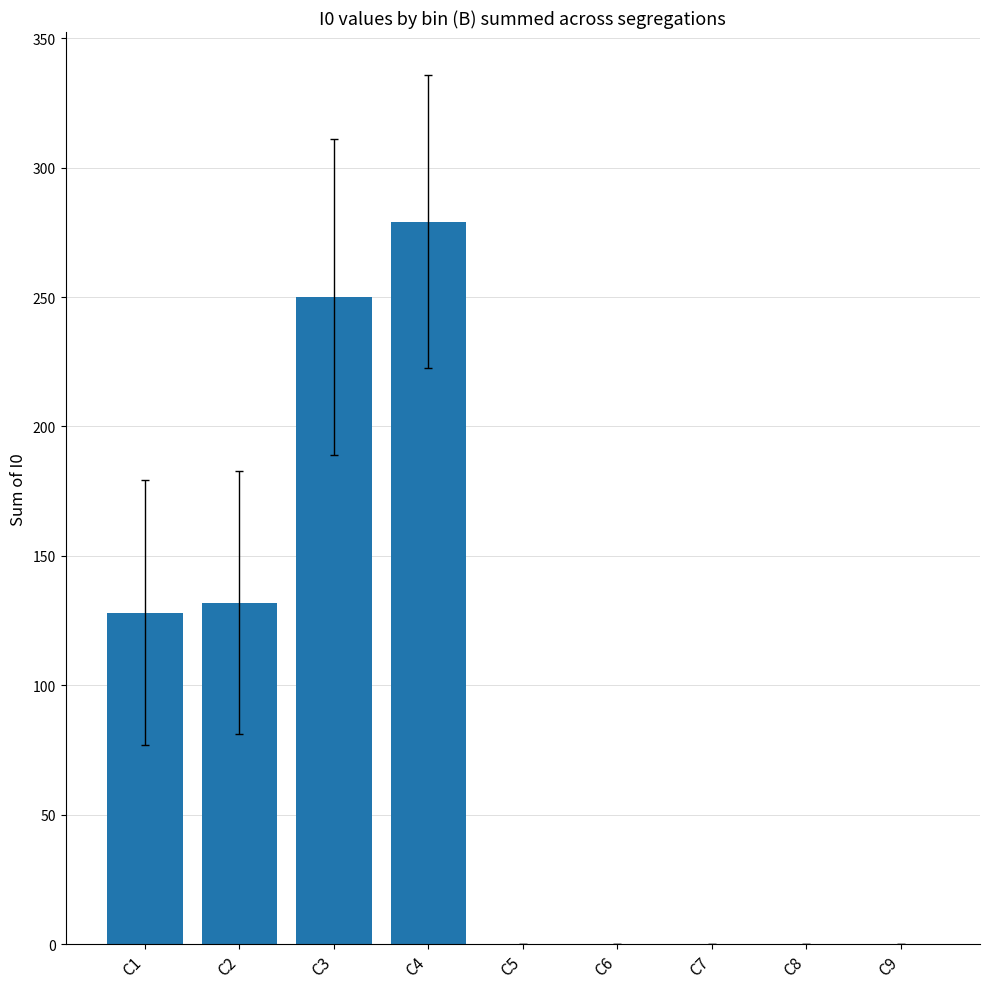

What is the greatest value displayed?

279